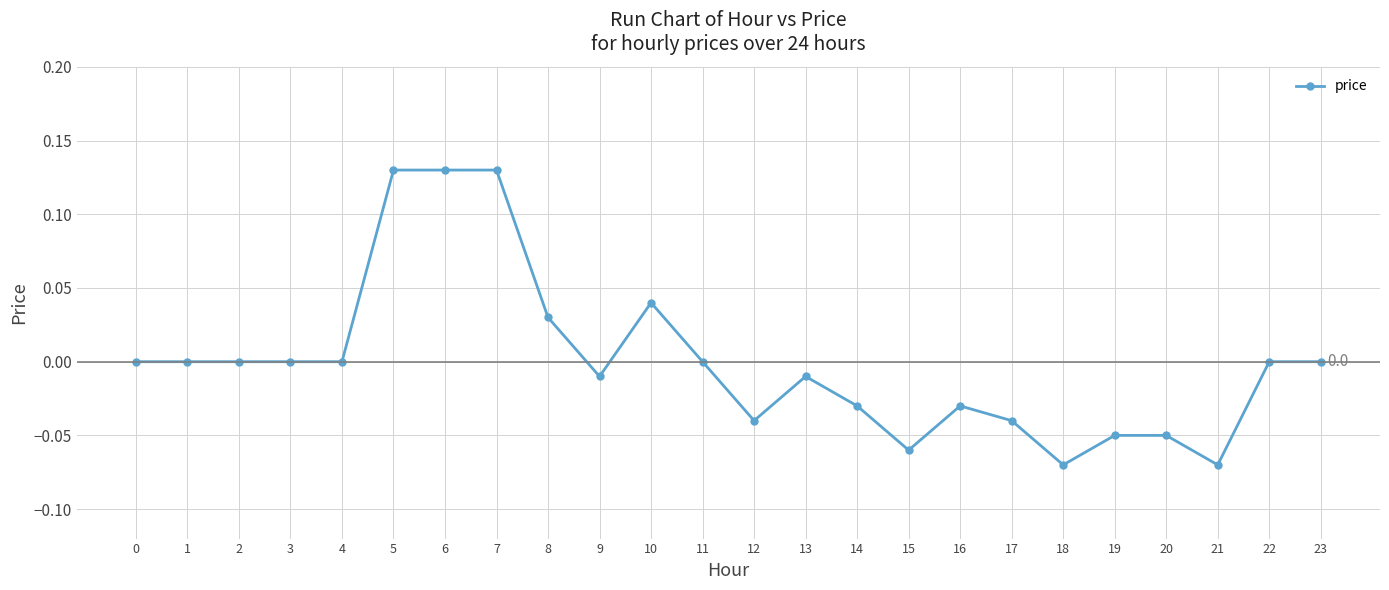

How many data points does each series have?

24